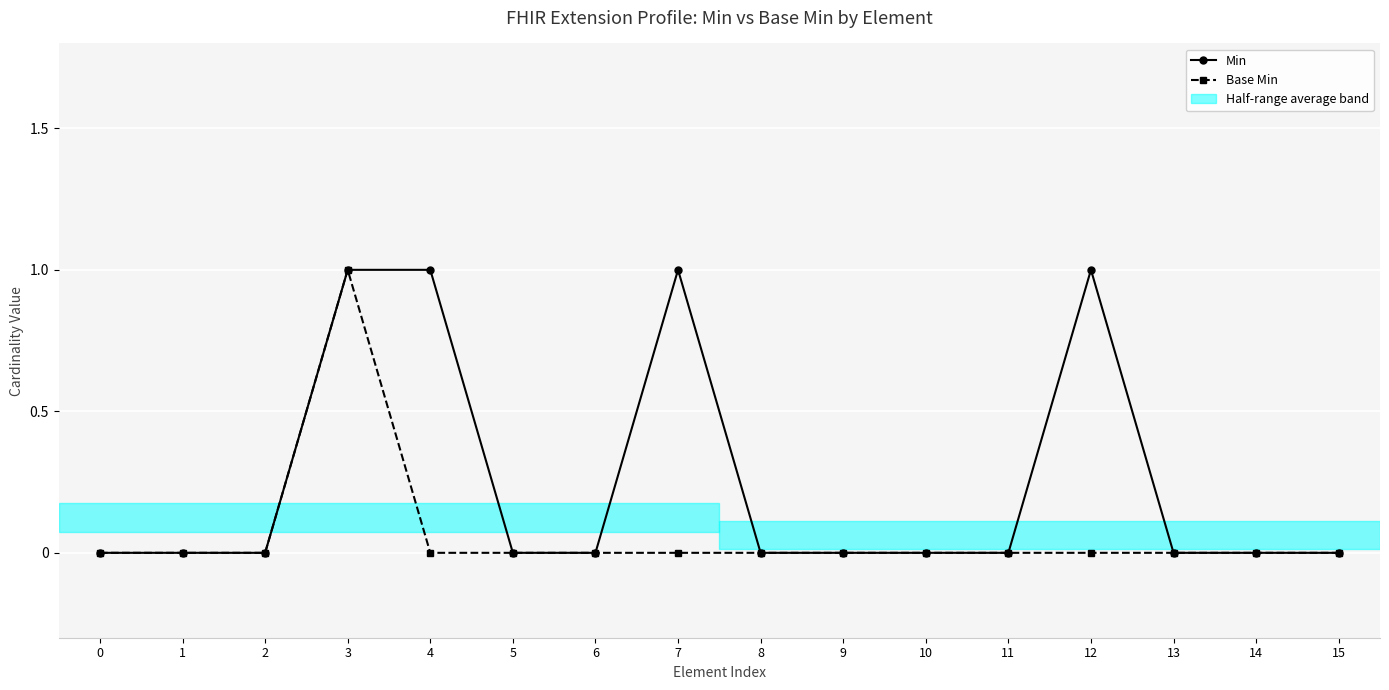

Which series changed the most between 5 and 7?

Min